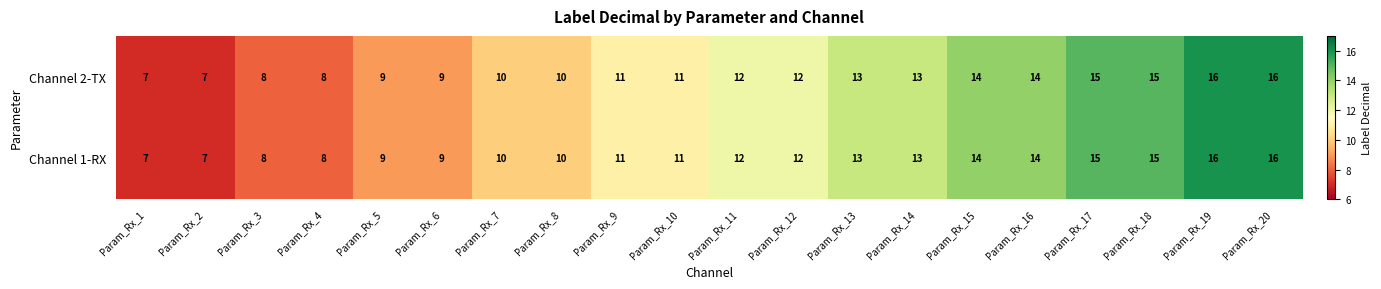

How many Channel 2-TX values are between 9 and 14?

12